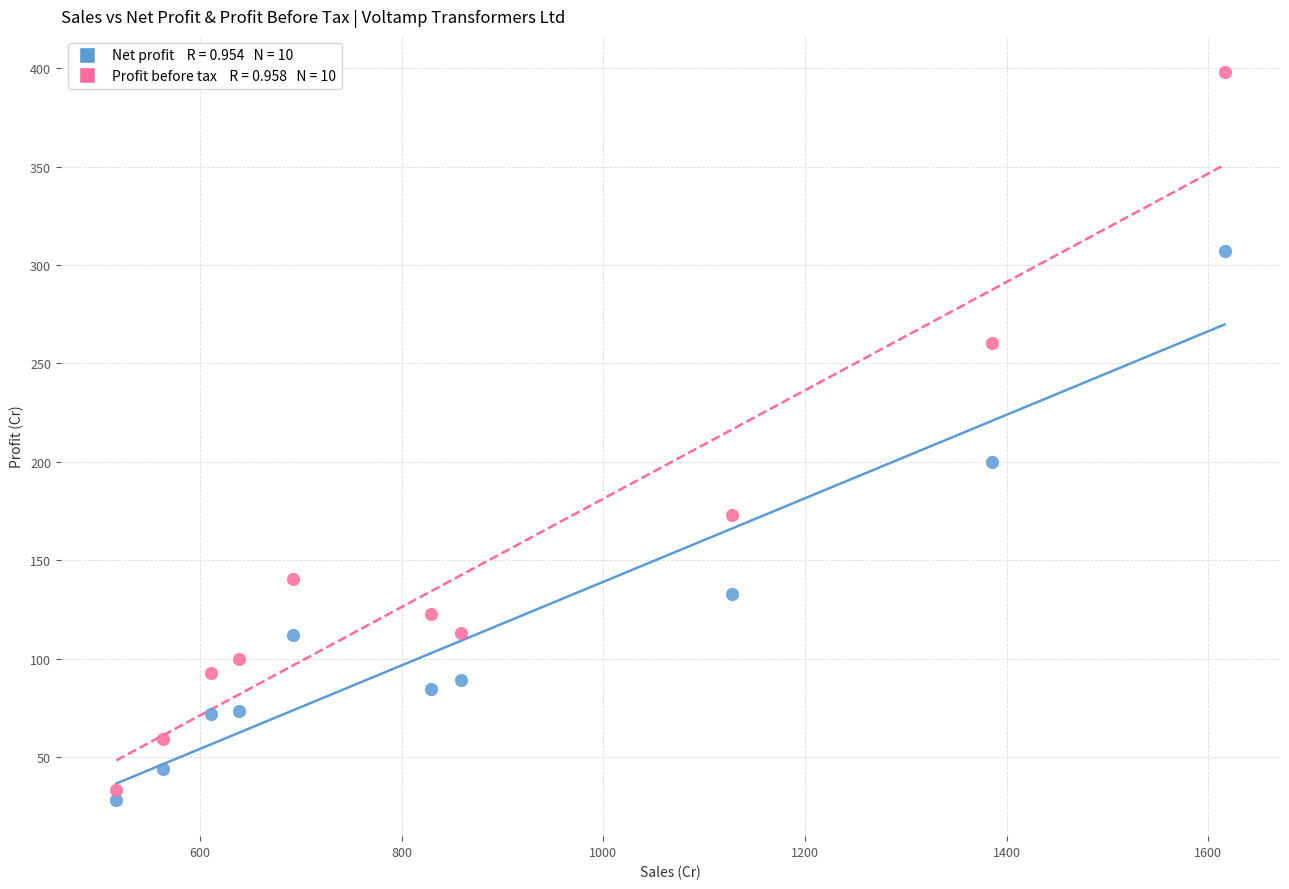

Across all series, what Y value is closest to 213?

199.9